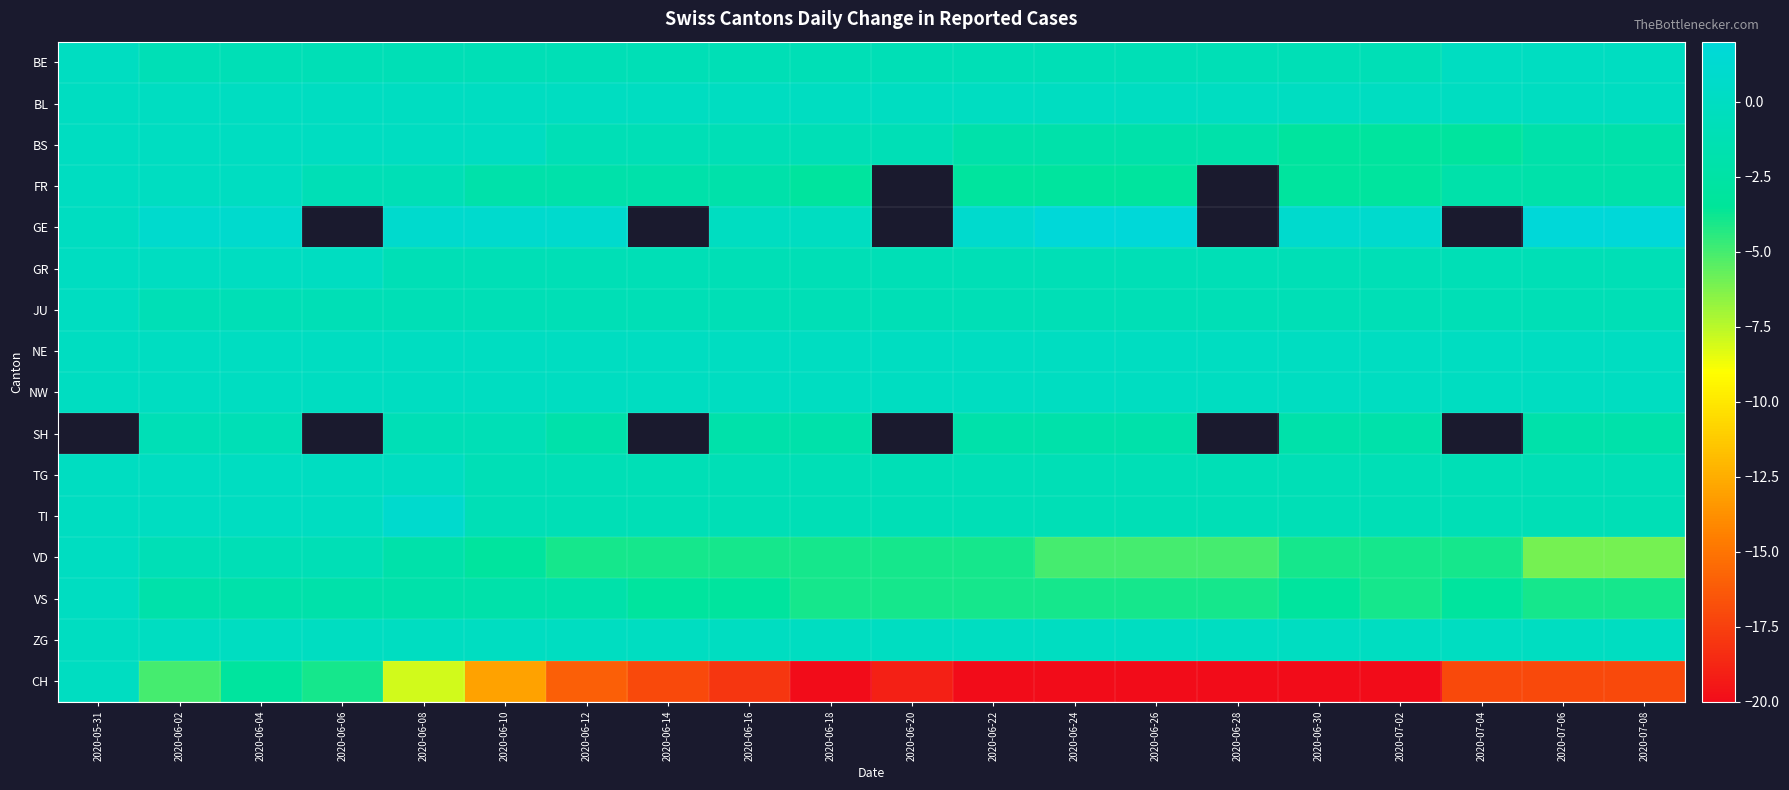

What is the sum of the FR values at 2020-06-10 and 2020-06-08?

-3.0